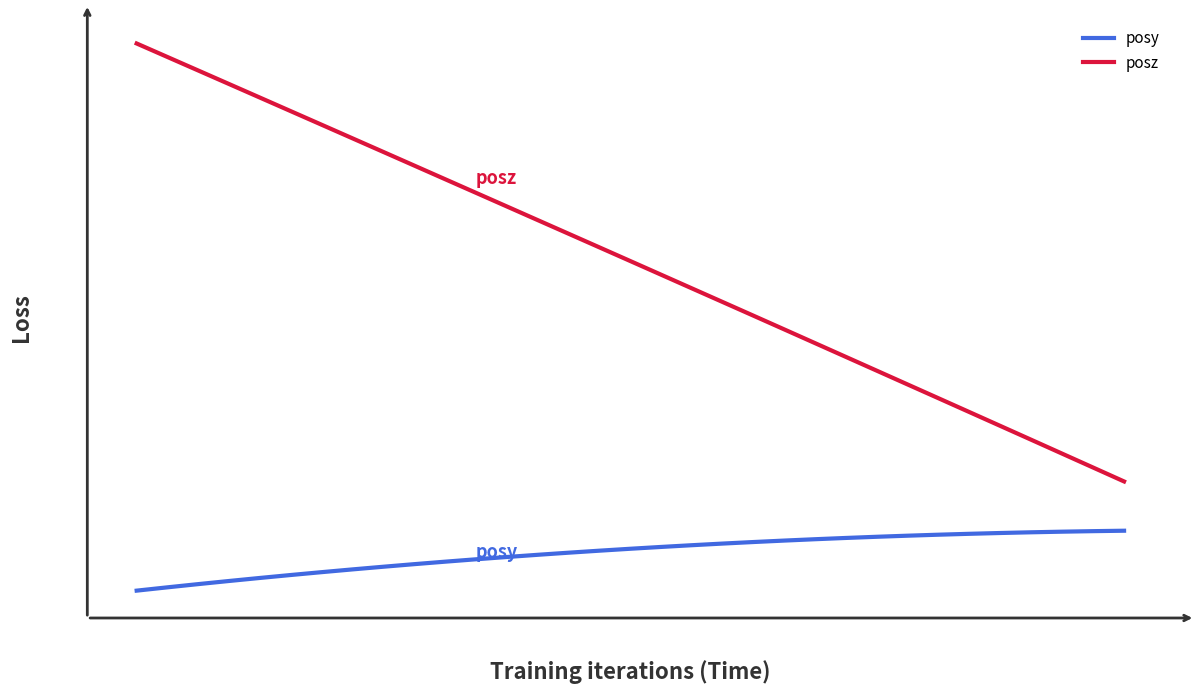

True or false: posz and posy intersect in this chart.

False